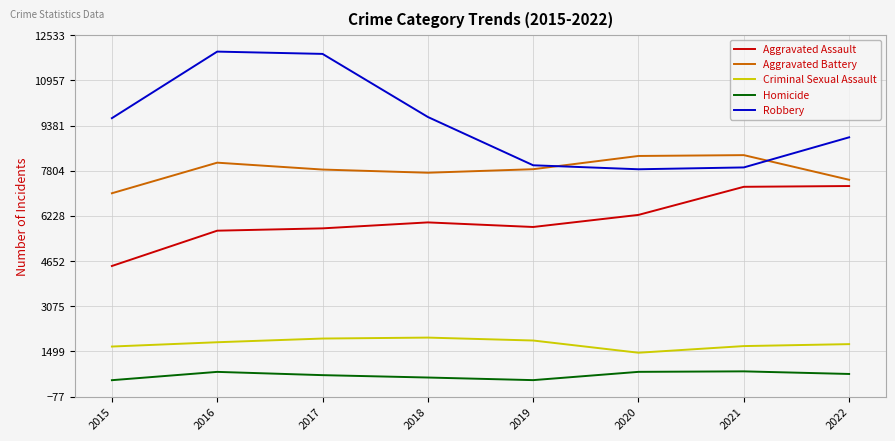

In Homicide, how many points are lower than both neighbors (excluding endpoints)?

1